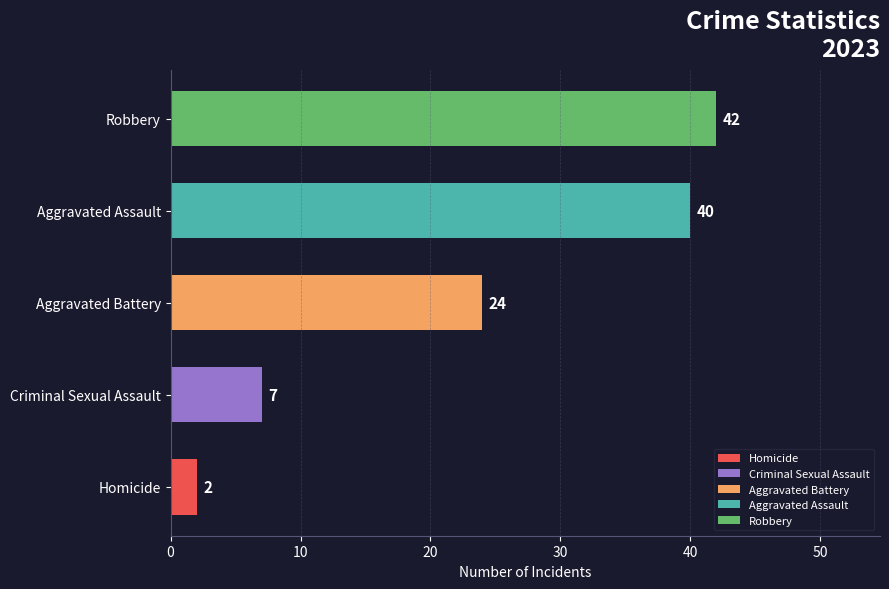

Are the bars grouped side by side (vs. stacked)?

No